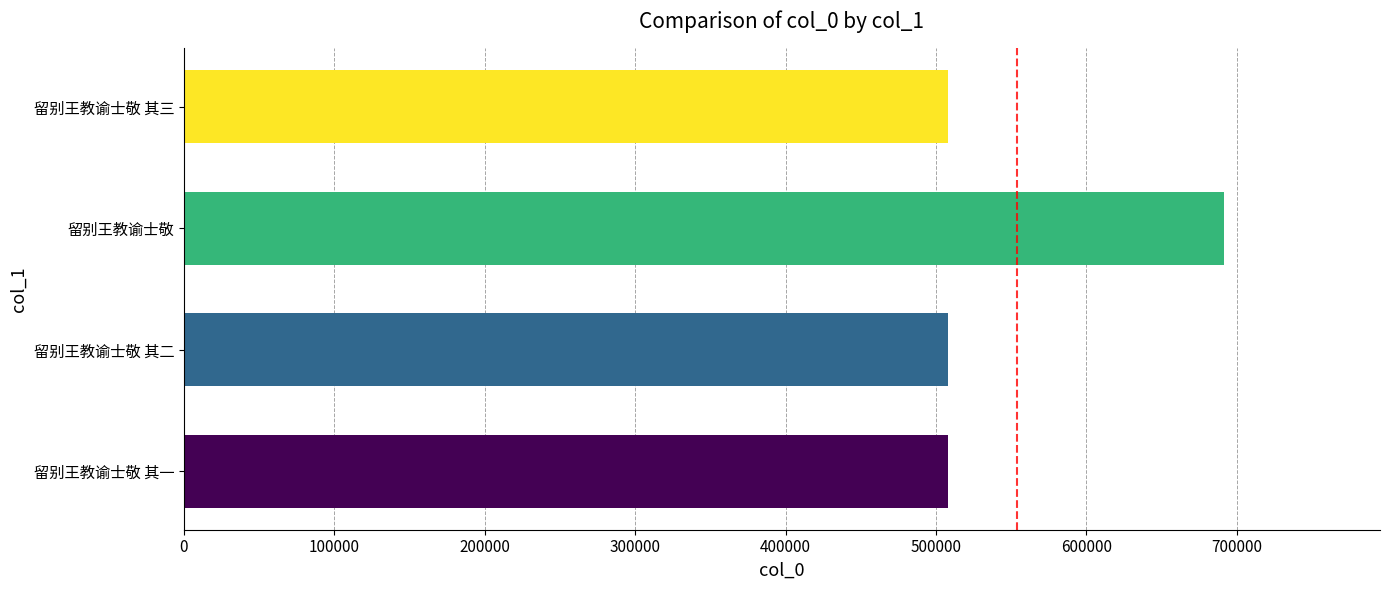

Between 留别王教谕士敬 and 留别王教谕士敬 其一, which is larger?

留别王教谕士敬